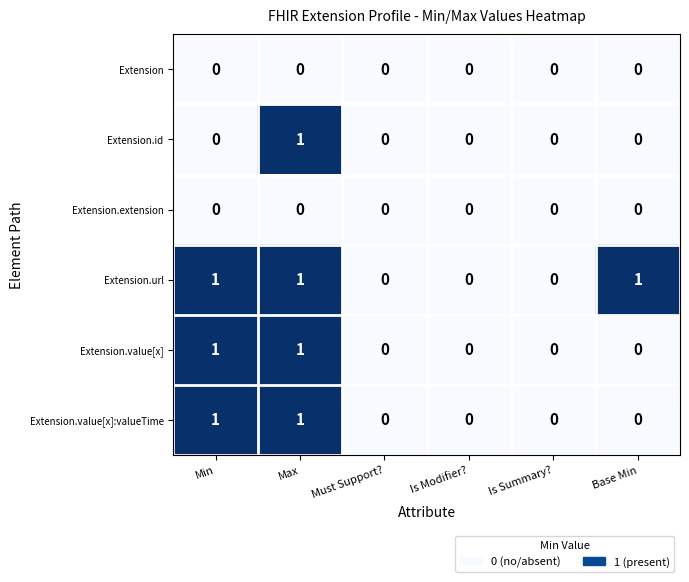

Count the Extension.value[x] values in the range 0 to 1.

6